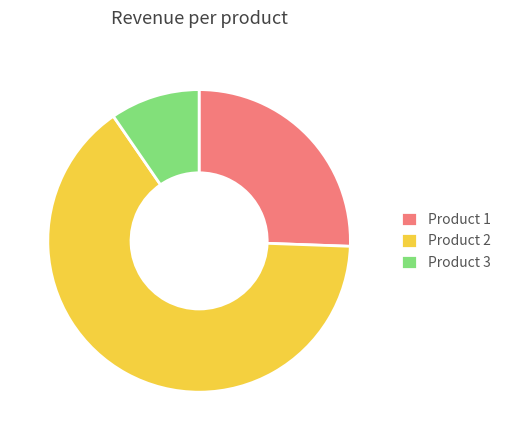

Approximately how many times larger is the value at Product 3 compared to Product 1?

0.4